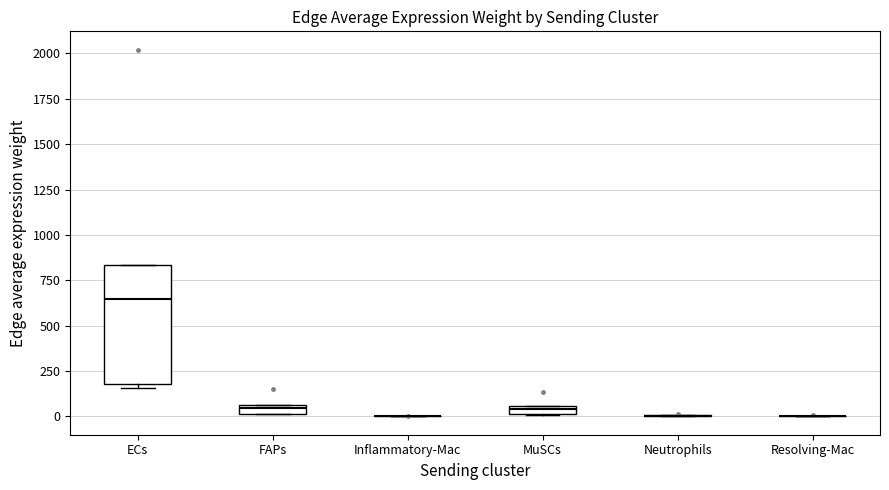

Where is the upper edge of the box for ECs on the y-axis? The values are not printed on the chart, so give them approximately, as read against the axis.

850